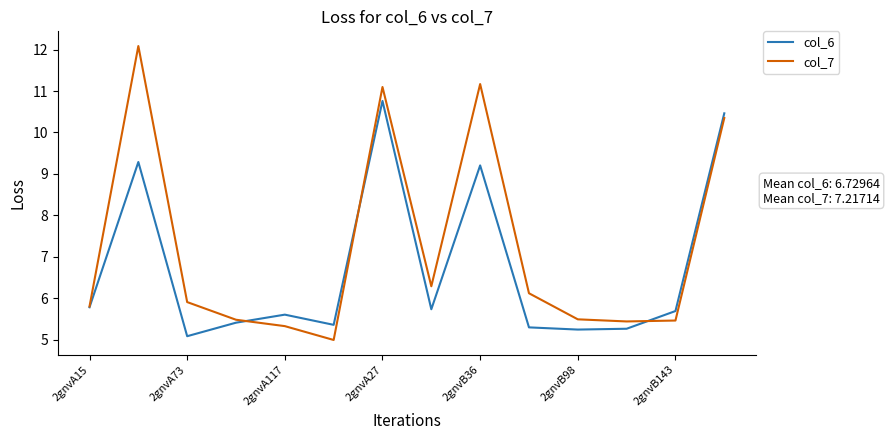

List the series in order of their peak value, lowest first.

col_6, col_7